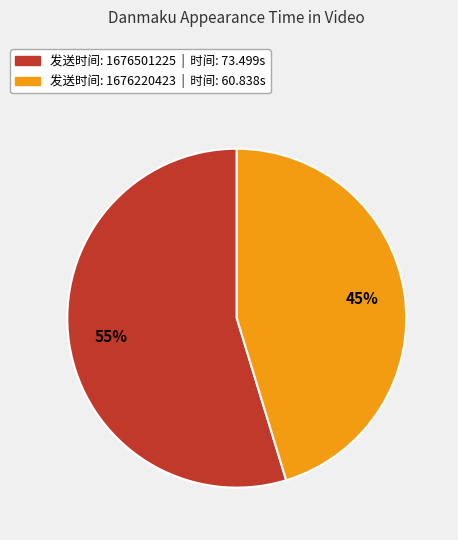

To the nearest percent, what is the average slice percentage?

50%